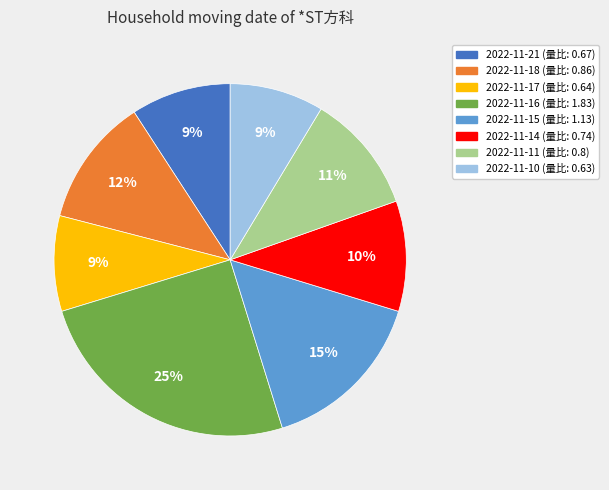

What percentage is the 2022-11-17 slice, to the nearest percent?

9%